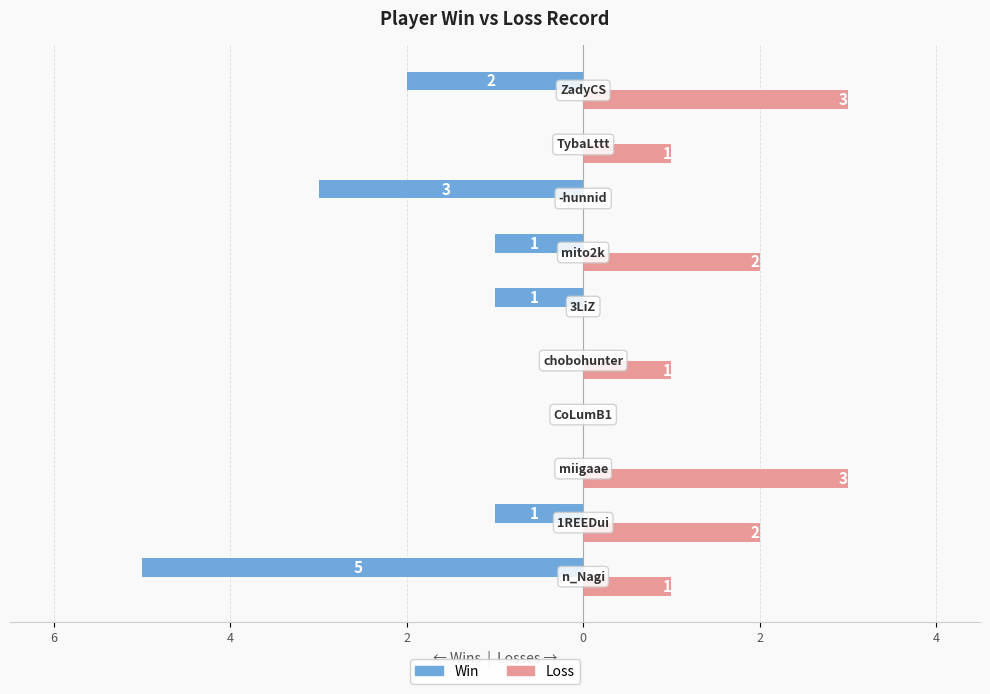

List the series in order of their overall mean, lowest first.

Win, Loss